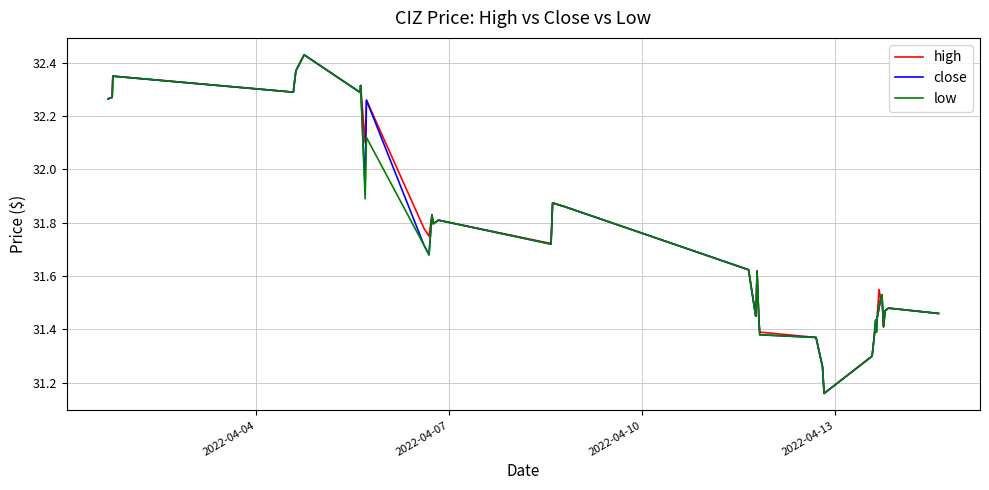

Reading left to right, what are all the values shown in this chart?

high: 32.3	32.3	32.4	32.3	32.3	32.4	32.4	32.3	32.3	32.1	32.3	31.8	31.8	31.8	31.8	31.8	31.7	31.9	31.9	31.6	31.4	31.4	31.6	31.4	31.4	31.4	31.3	31.2	31.3	31.4	31.4	31.4	31.4	31.6	31.5	31.5	31.4	31.5	31.5	31.5
close: 32.3	32.3	32.4	32.3	32.3	32.4	32.4	32.3	32.3	31.9	32.3	31.7	31.7	31.8	31.8	31.8	31.7	31.9	31.9	31.6	31.4	31.4	31.6	31.4	31.4	31.4	31.3	31.2	31.3	31.4	31.4	31.4	31.4	31.5	31.5	31.5	31.4	31.5	31.5	31.5
low: 32.3	32.3	32.4	32.3	32.3	32.4	32.4	32.3	32.3	31.9	32.1	31.7	31.7	31.8	31.8	31.8	31.7	31.9	31.9	31.6	31.4	31.4	31.6	31.4	31.4	31.4	31.3	31.2	31.3	31.4	31.4	31.4	31.4	31.5	31.5	31.5	31.4	31.5	31.5	31.5